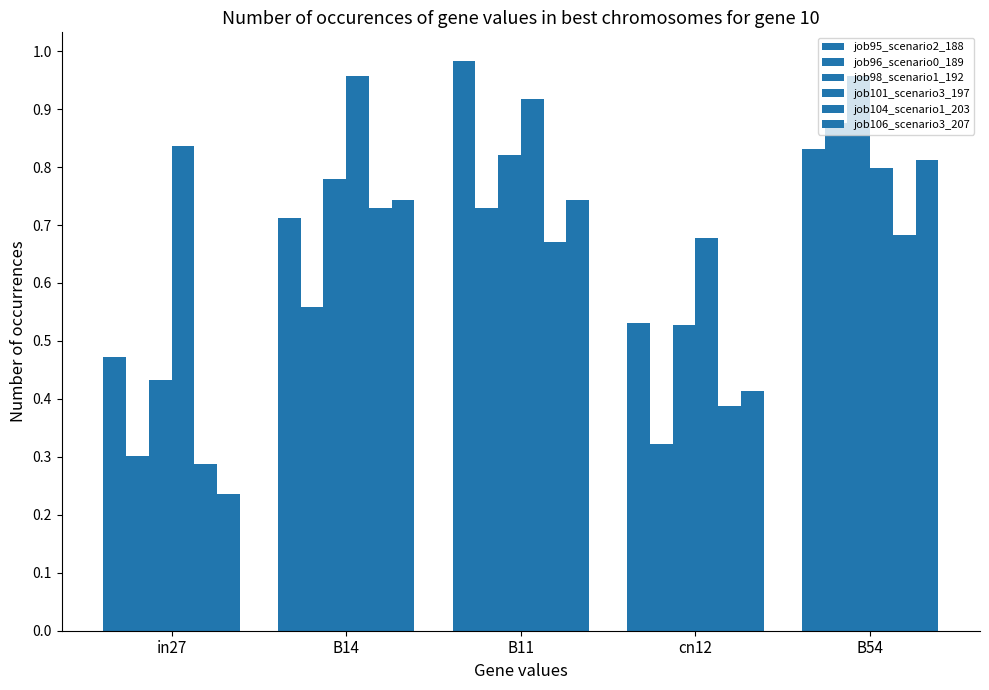

Reading left to right, what are all the values shown in this chart?

job95_scenario2_188: 0.5	0.7	1.0	0.5	0.8
job96_scenario0_189: 0.3	0.6	0.7	0.3	0.9
job98_scenario1_192: 0.4	0.8	0.8	0.5	1.0
job101_scenario3_197: 0.8	1.0	0.9	0.7	0.8
job104_scenario1_203: 0.3	0.7	0.7	0.4	0.7
job106_scenario3_207: 0.2	0.7	0.7	0.4	0.8